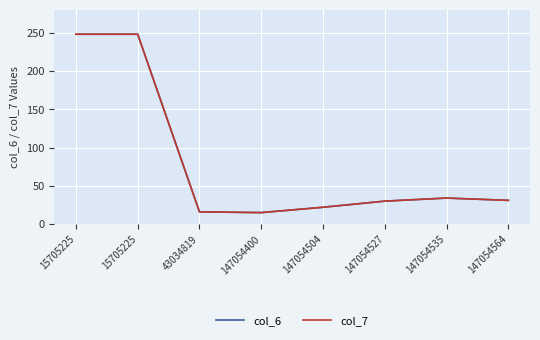

Rank the series at 147054564 from highest to lowest value.

col_6, col_7